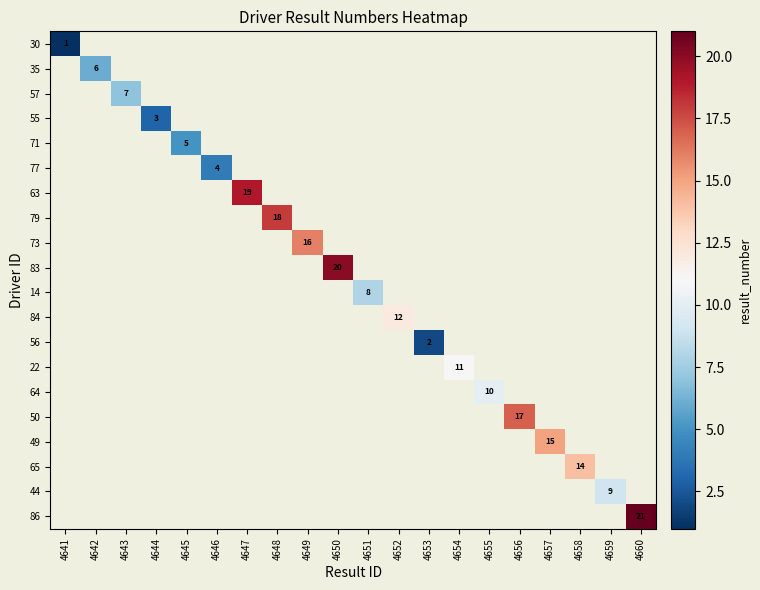

Which category has the highest value across all series?

4660